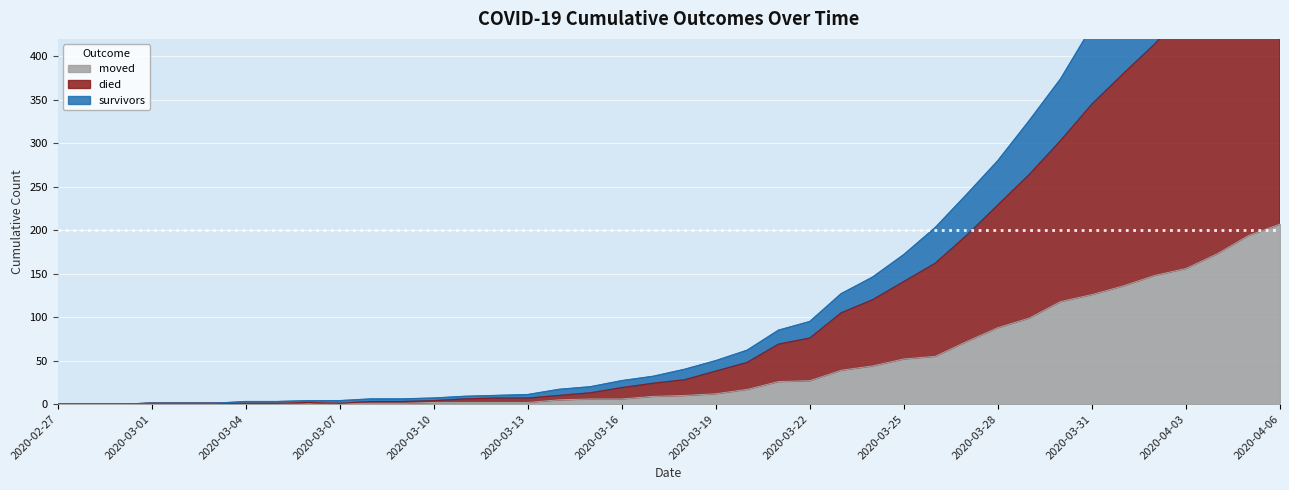

What is the spread (max minus min) of values at 2020-03-25?

120